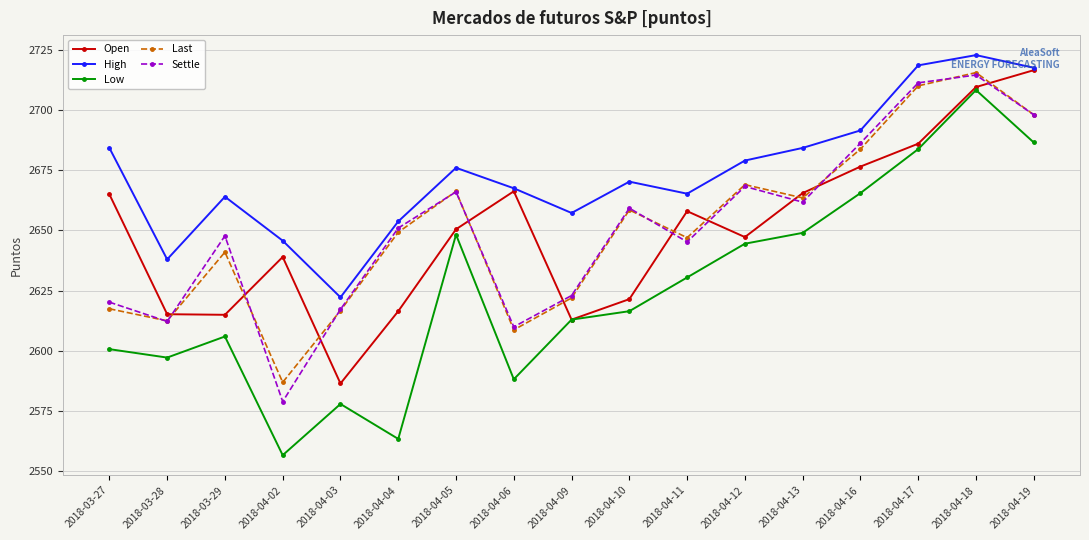

How many series are shown in this chart?

5